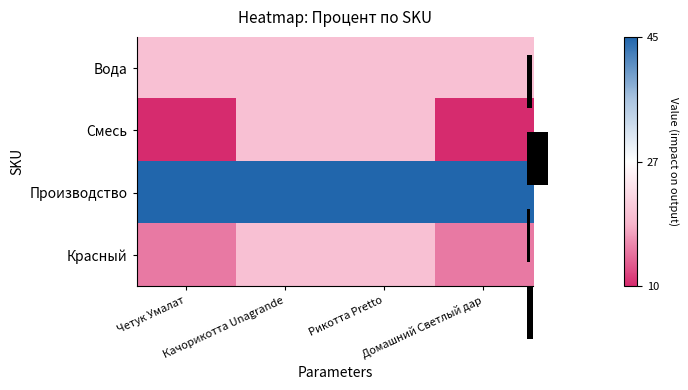

At which category is the sum across all series the highest?

Качорикотта Unagrande